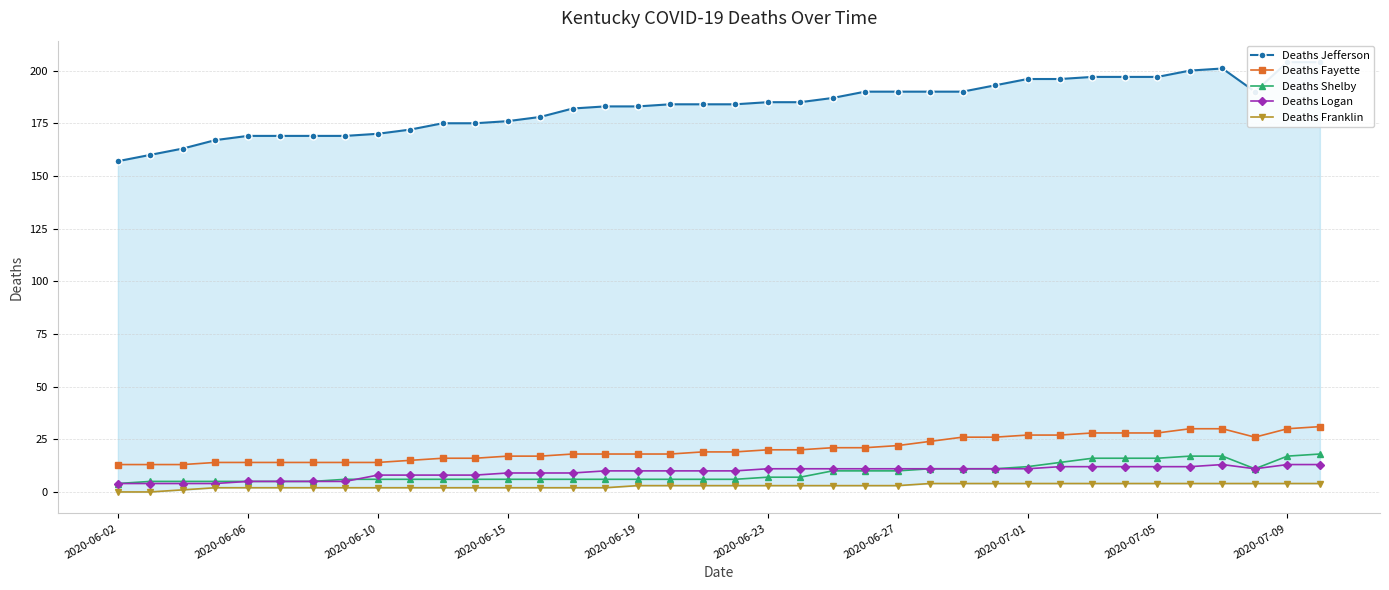

True or false: Deaths Logan has more than 0 points higher than both neighbors.

True